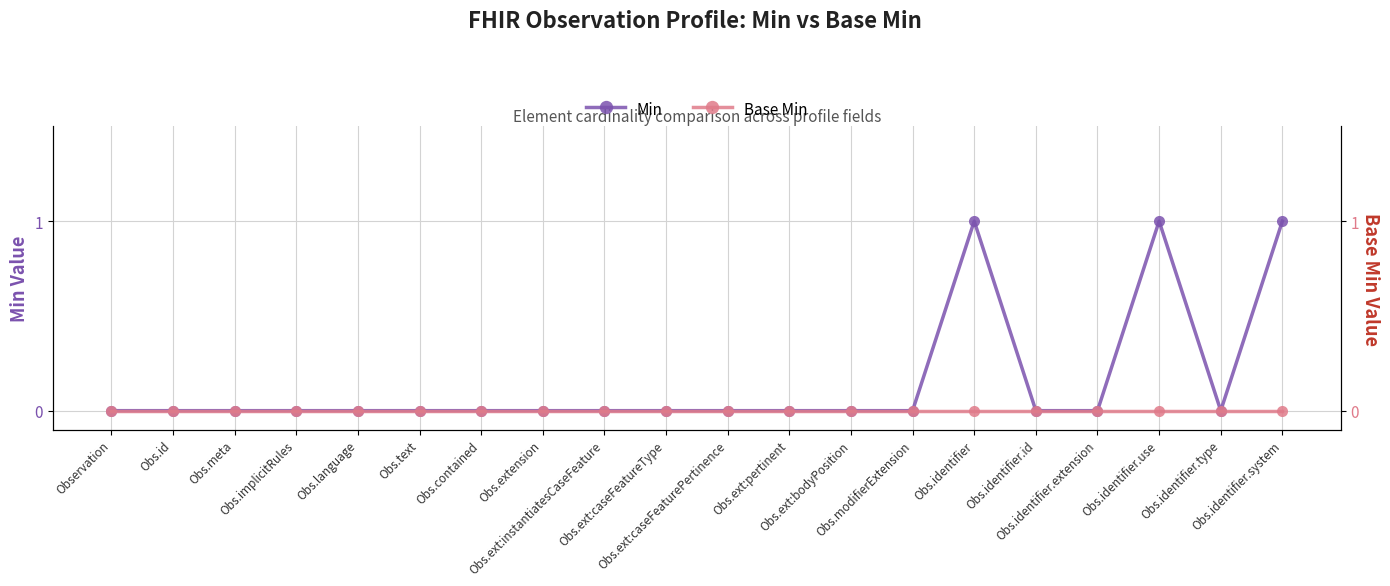

Which category has the highest value in the Base Min series?

Observation